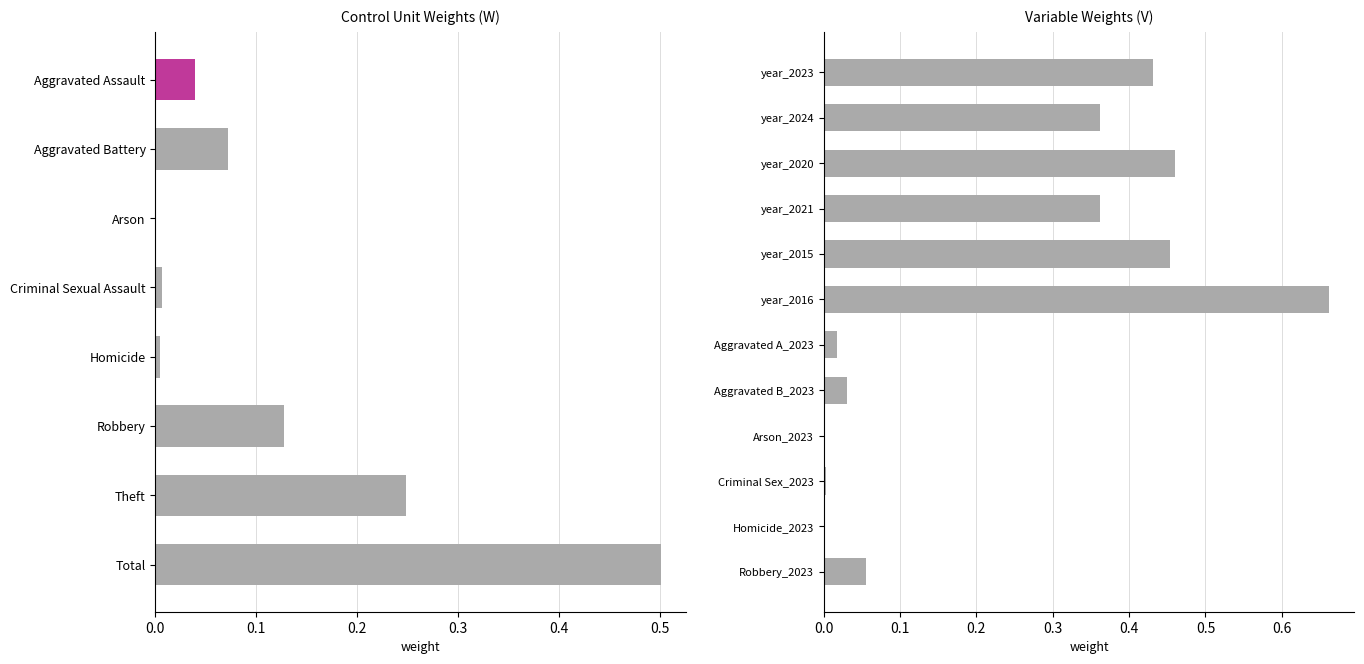

The chart shows a value of 0.2 at year_2021. True or false?

False